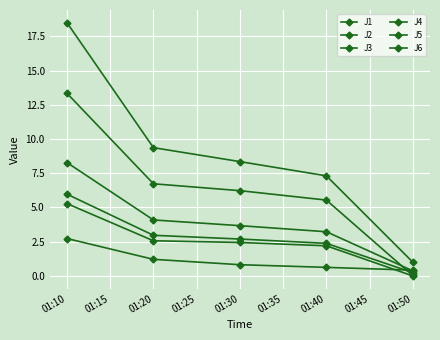

Is this an area chart (filled region under the line)?

No